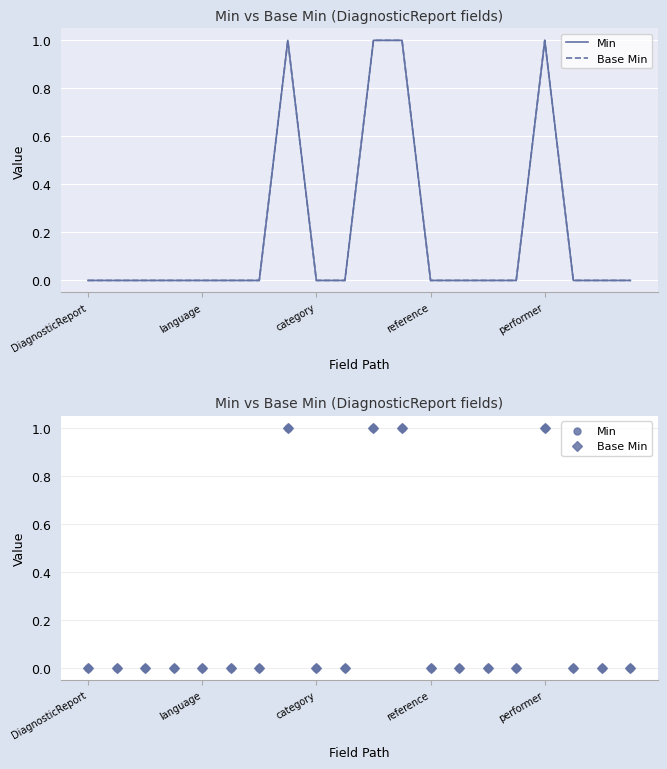

At how many categories does at least one series exceed 0?

4